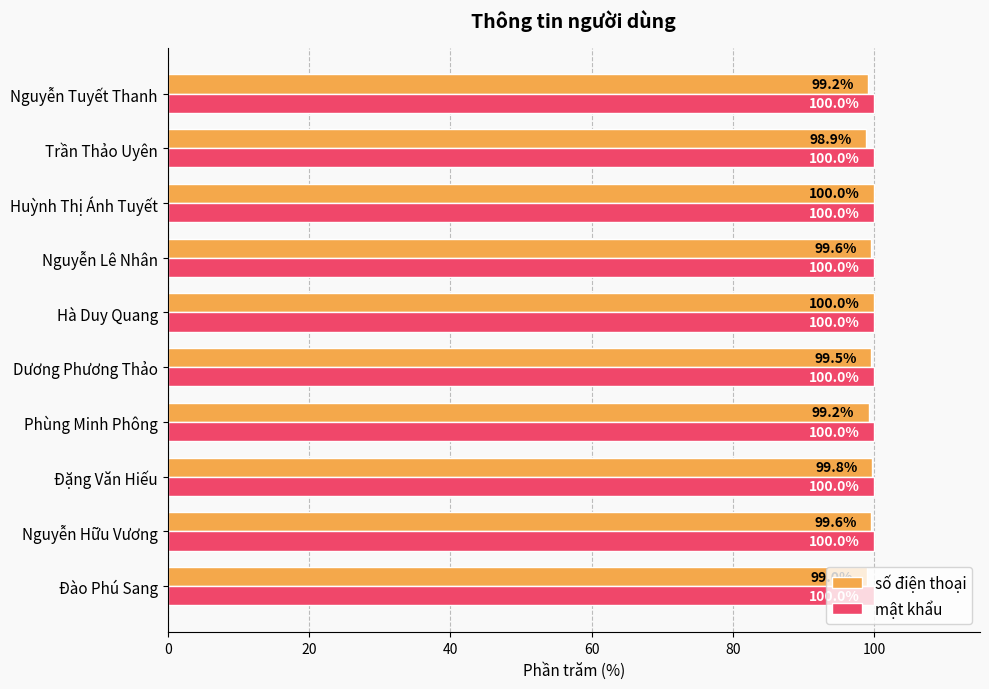

How many series are shown in this chart?

2